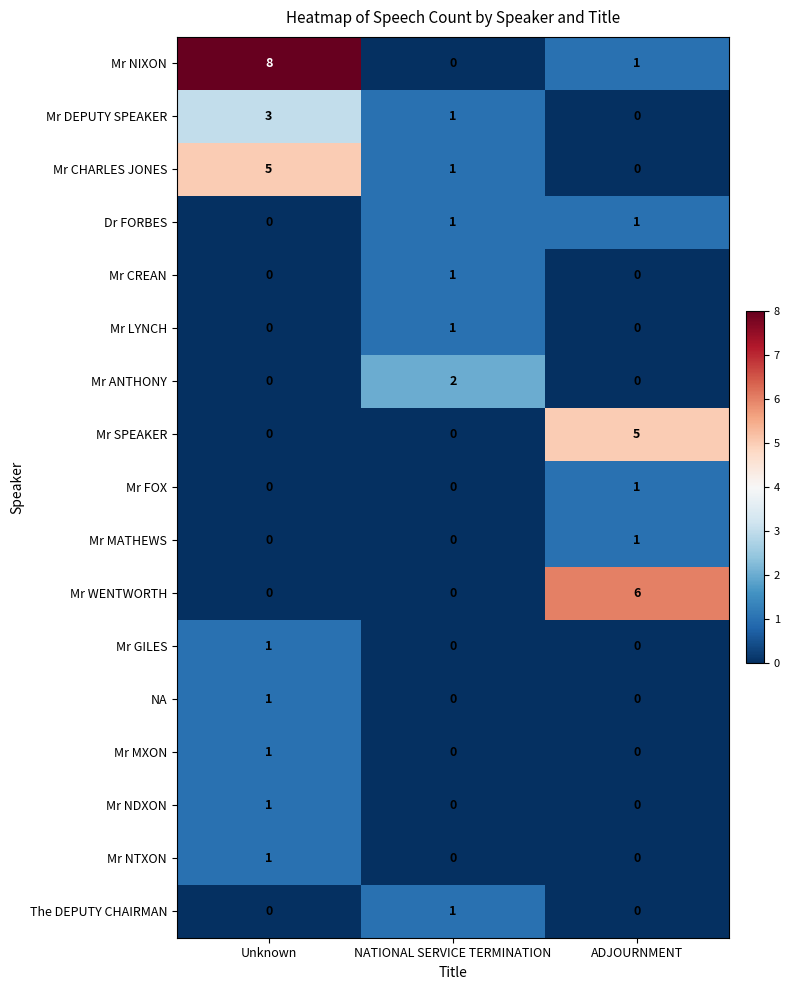

Which series has the largest total across all categories?

Mr NIXON